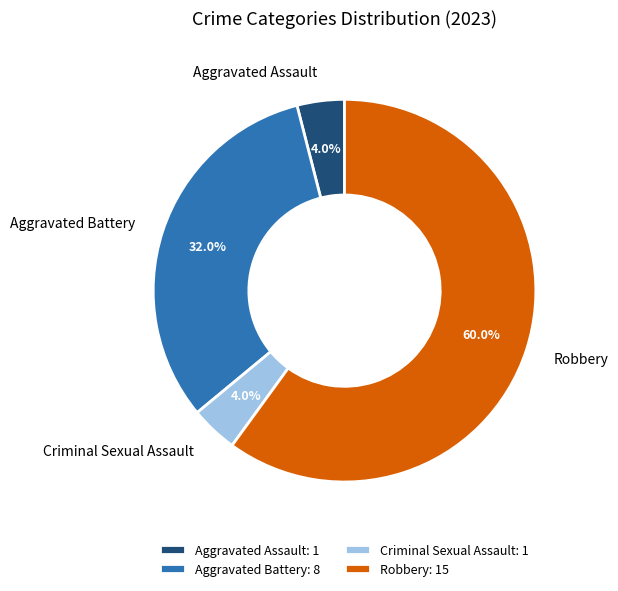

How many slices are in this pie chart?

4